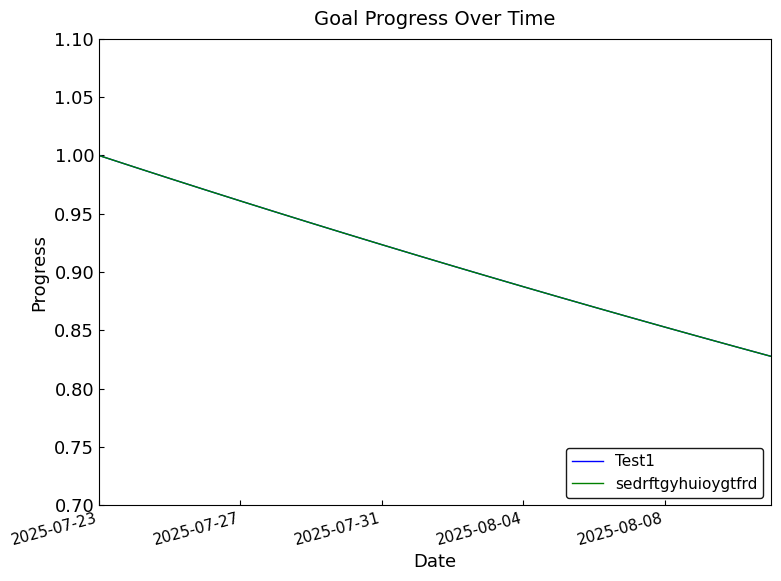

True or false: sedrftgyhuioygtfrd and Test1 cross at least once.

False